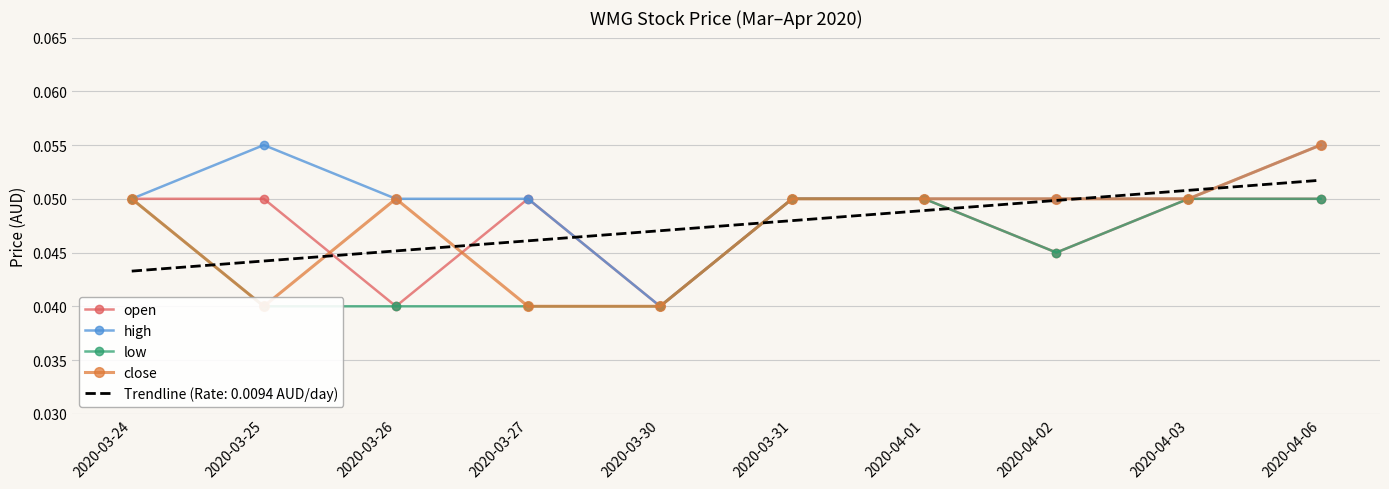

True or false: open and low intersect in this chart.

False